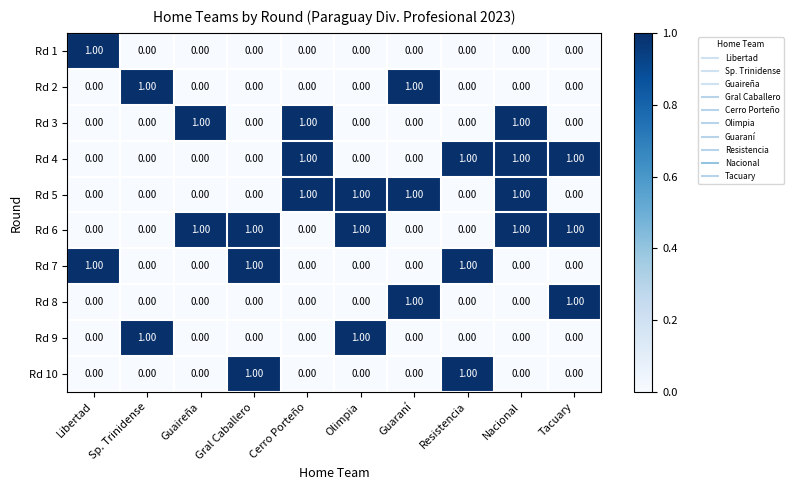

What is the total value across all series at Gral Caballero?

3